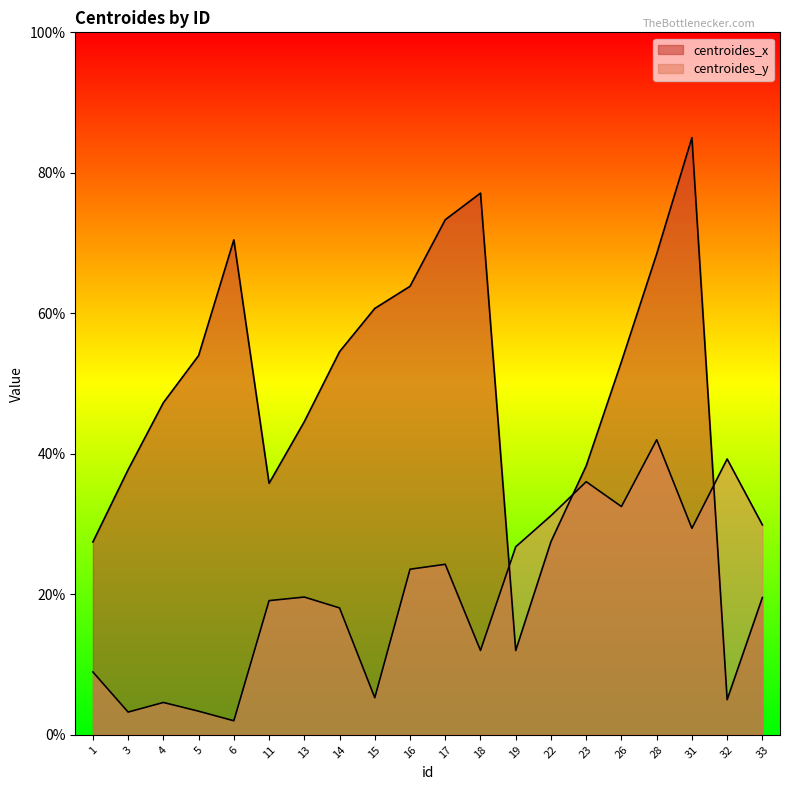

Is the value of centroides_y at 18 greater than the value of centroides_x at 33?

No